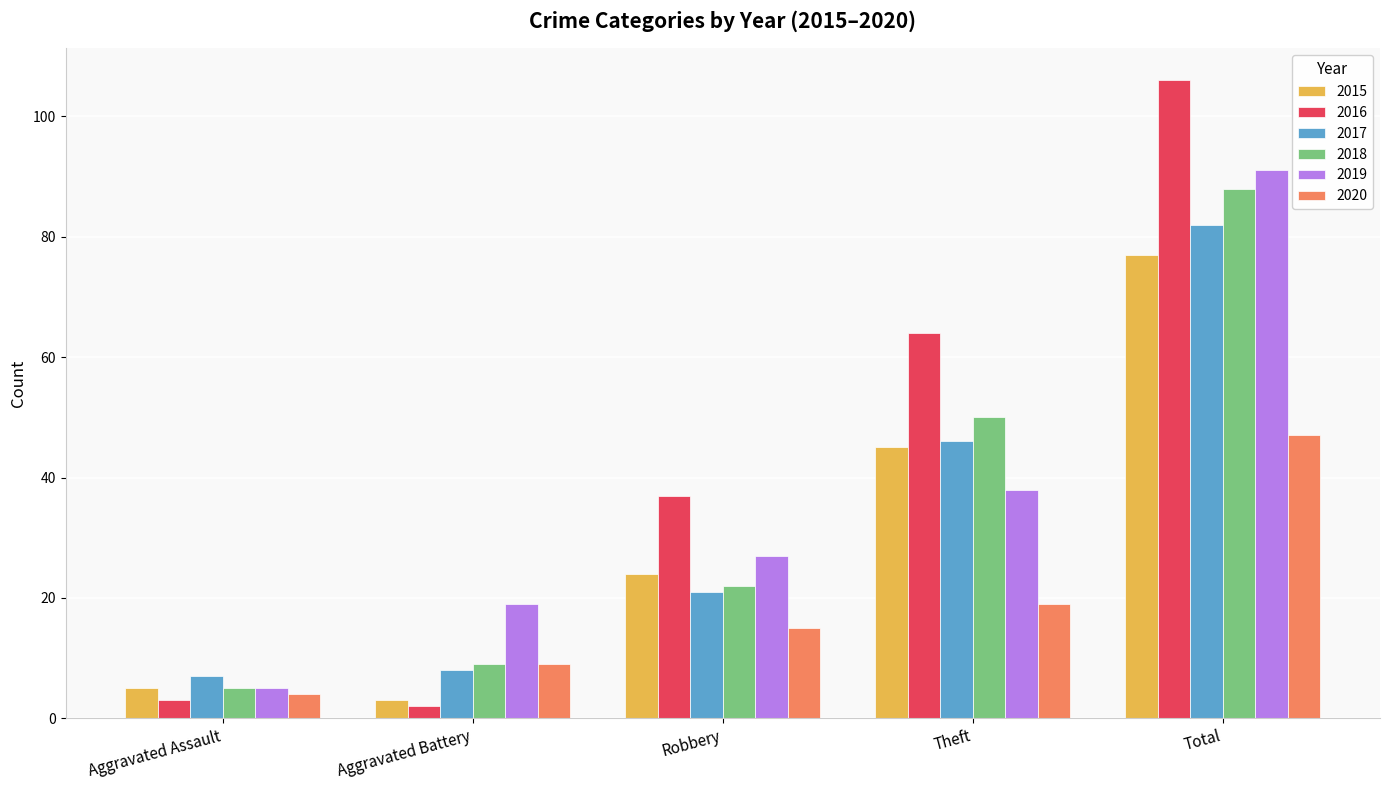

What is the approximate value of 2018 at Robbery?

22